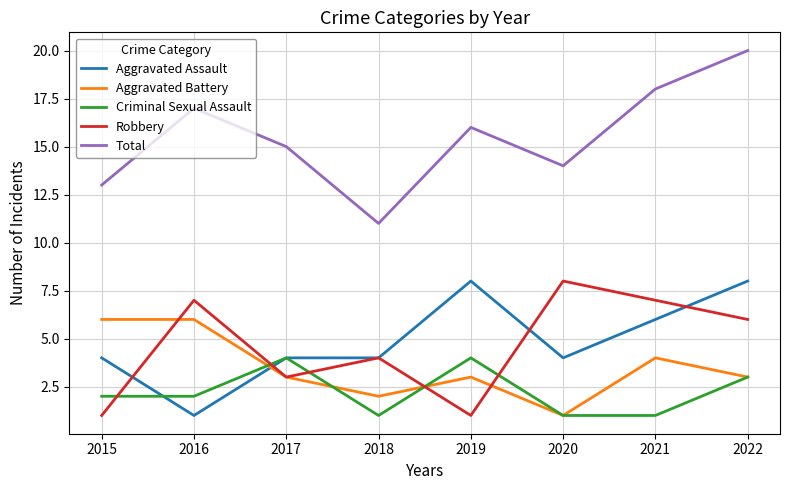

Count the Aggravated Assault values in the range 4 to 8.

7